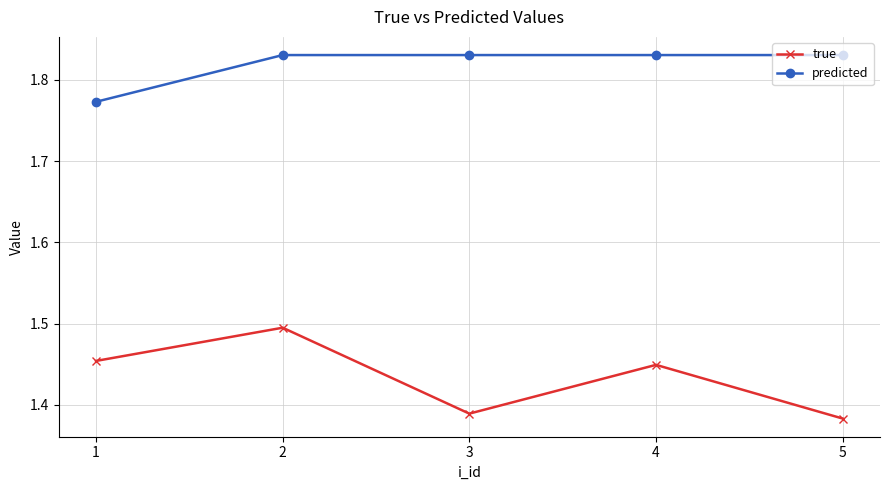

True or false: true has a value of 0.9 at 3.

False